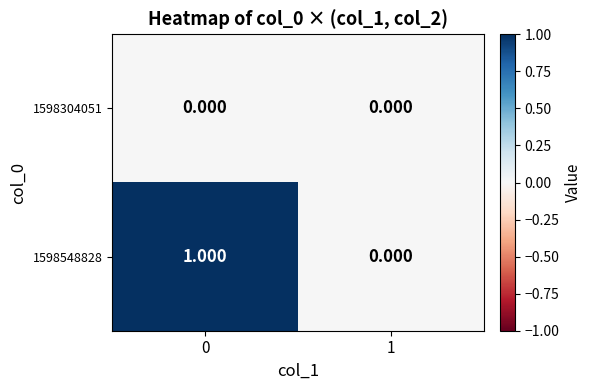

Is the value of 1598304051 at 0 greater than the value of 1598548828 at 0?

No